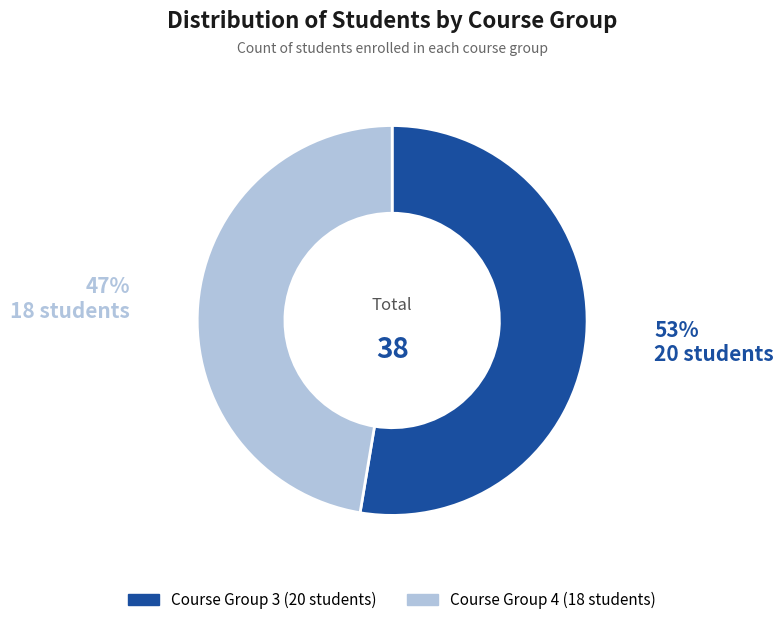

How many slices are in this pie chart?

2